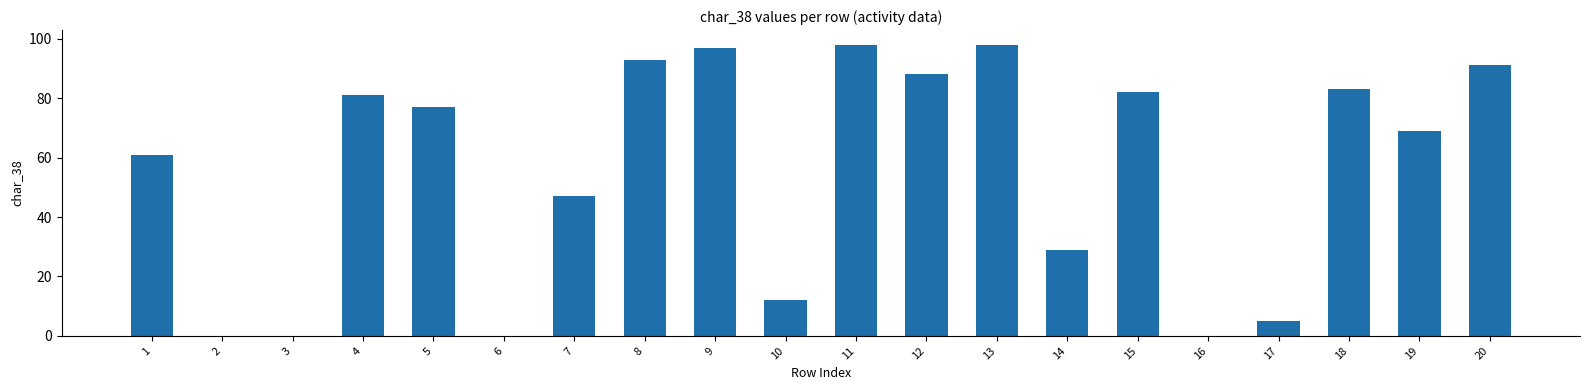

True or false: the data shows 82 at 15.

True